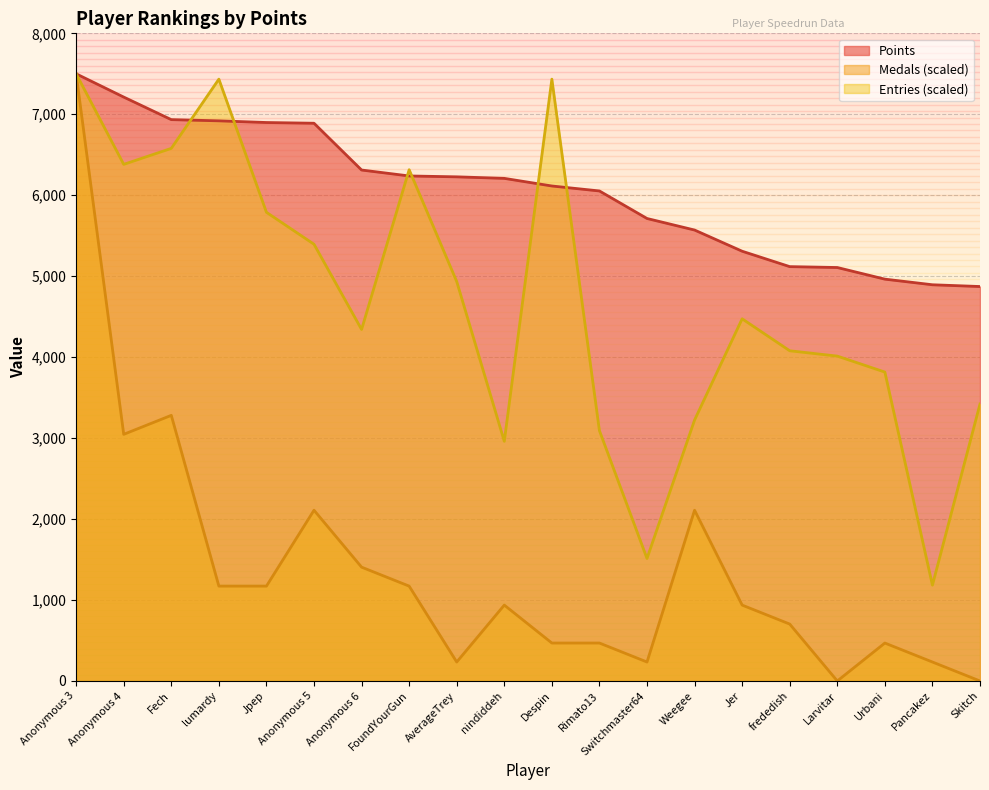

Where is Entries nearest to the value 4342?

Anonymous 6